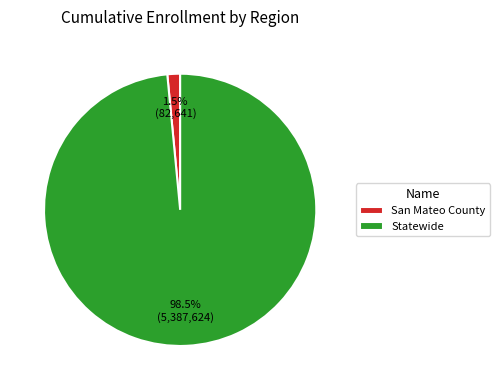

How much of the chart is everything except Statewide?

1.5%